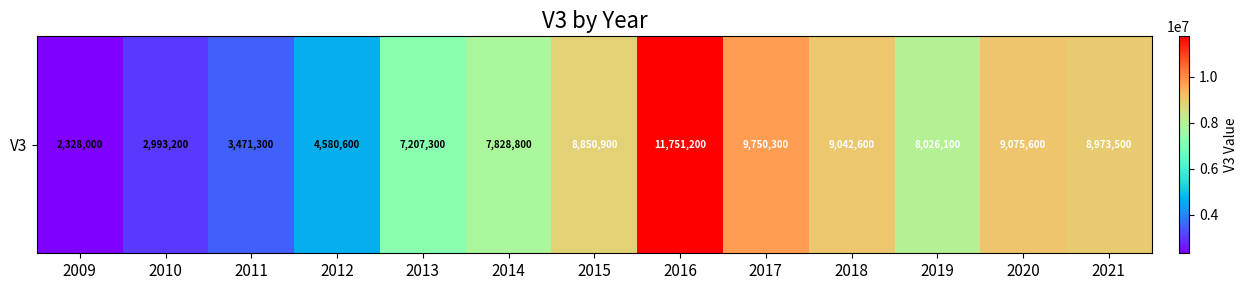

Rank the categories by value from highest to lowest.

2016, 2017, 2020, 2018, 2021, 2015, 2019, 2014, 2013, 2012, 2011, 2010, 2009